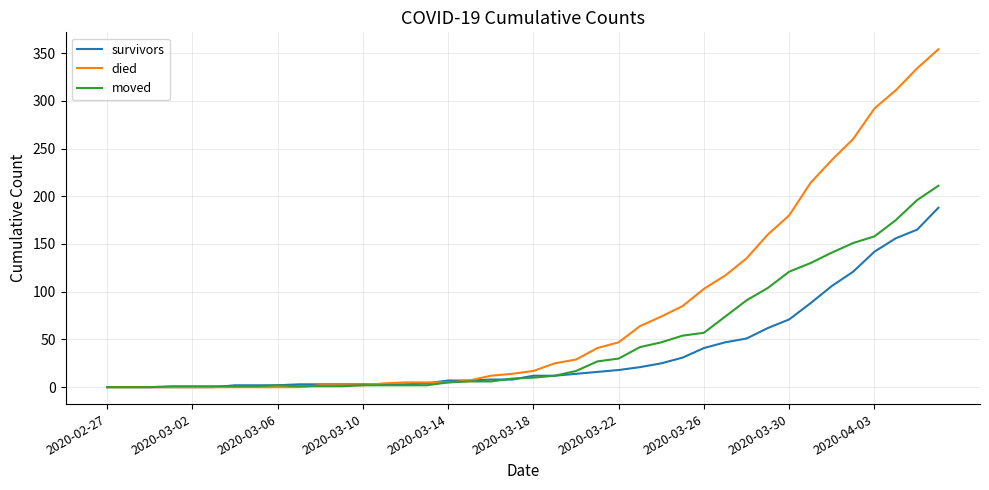

How many lines are shown in the chart?

3